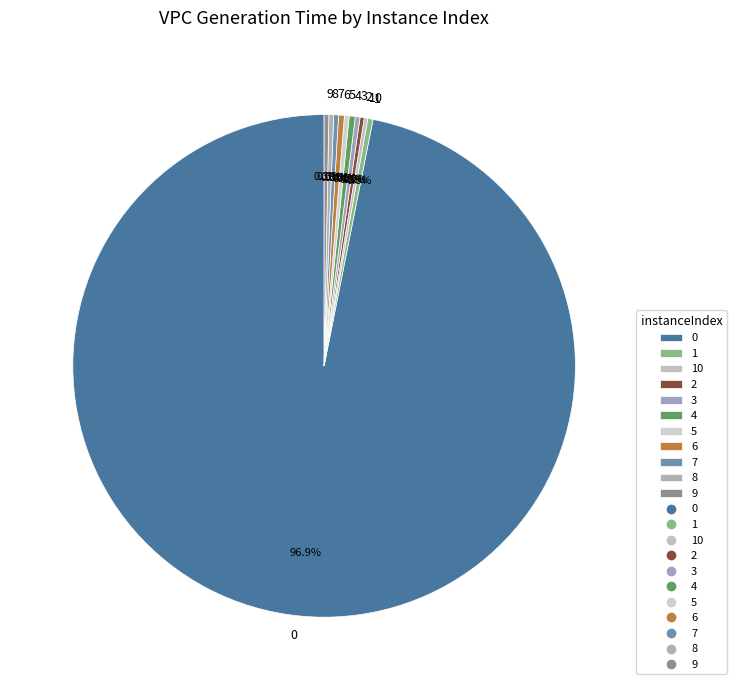

Approximately how many times larger is the value at 1 compared to 6?

0.9